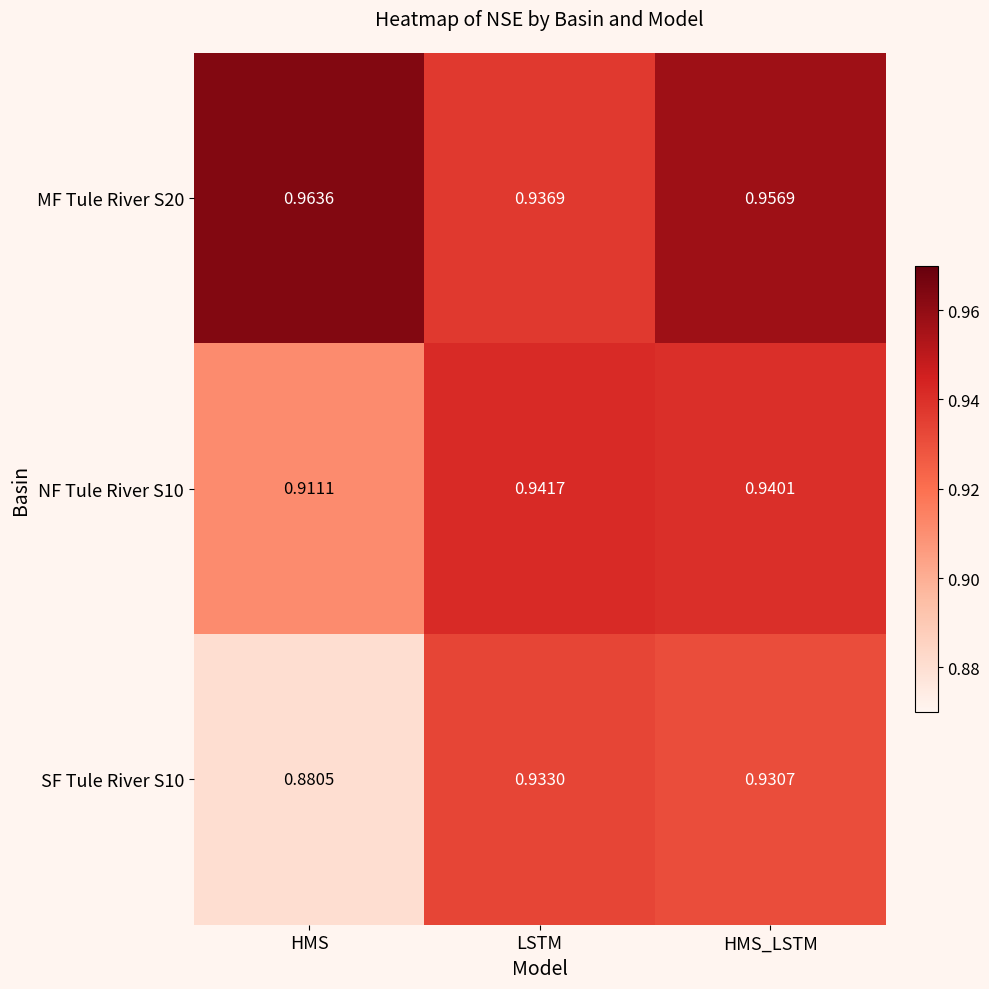

At which label is NF Tule River S10 closest to 0?

HMS